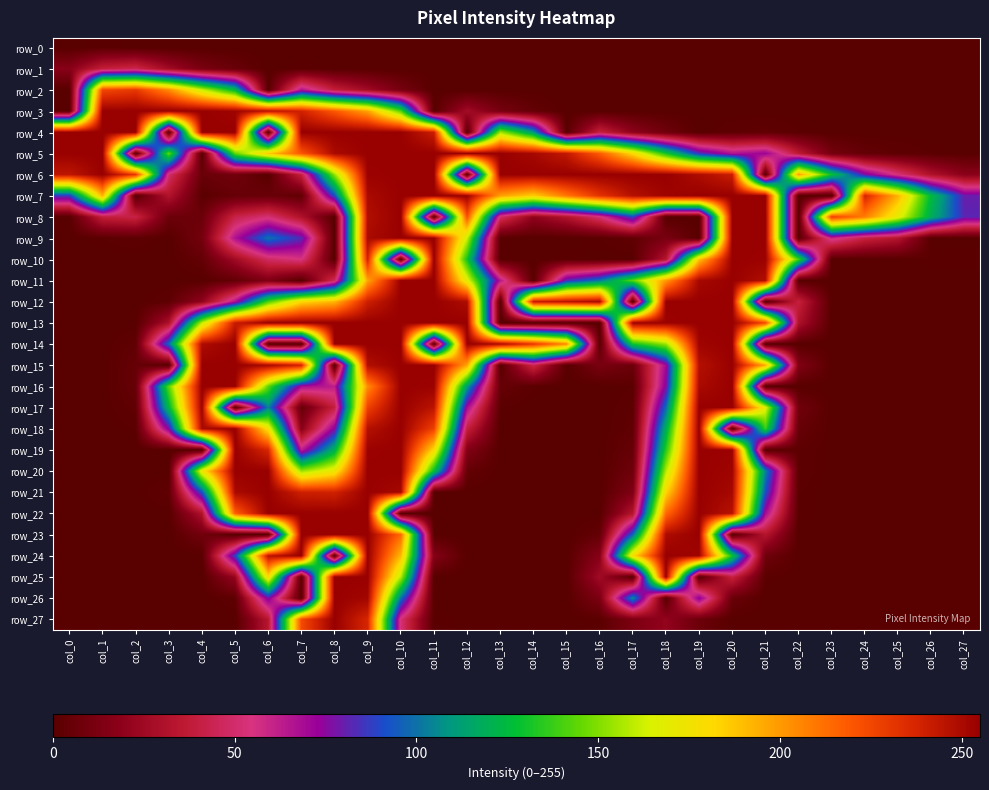

Reading left to right, transcribe all the data shown in this chart.

row_0: col_0=0	col_1=1	col_2=0	col_3=0	col_4=0	col_5=0	col_6=0	col_7=0	col_8=0	col_9=0	col_10=0	col_11=0	col_12=0	col_13=0	col_14=0	col_15=0	col_16=0	col_17=0	col_18=0	col_19=0	col_20=0	col_21=0	col_22=0	col_23=0	col_24=0	col_25=0	col_26=0	col_27=0
row_1: col_0=17	col_1=39	col_2=44	col_3=26	col_4=12	col_5=6	col_6=0	col_7=1	col_8=0	col_9=0	col_10=0	col_11=0	col_12=0	col_13=0	col_14=0	col_15=0	col_16=0	col_17=0	col_18=0	col_19=0	col_20=0	col_21=0	col_22=0	col_23=0	col_24=0	col_25=0	col_26=0	col_27=0
row_2: col_0=0	col_1=225	col_2=230	col_3=204	col_4=162	col_5=124	col_6=0	col_7=66	col_8=39	col_9=26	col_10=11	col_11=0	col_12=0	col_13=0	col_14=0	col_15=0	col_16=0	col_17=0	col_18=0	col_19=0	col_20=0	col_21=0	col_22=0	col_23=0	col_24=0	col_25=0	col_26=0	col_27=0
row_3: col_0=0	col_1=255	col_2=255	col_3=255	col_4=255	col_5=253	col_6=247	col_7=239	col_8=219	col_9=197	col_10=142	col_11=0	col_12=27	col_13=11	col_14=4	col_15=0	col_16=0	col_17=0	col_18=0	col_19=0	col_20=0	col_21=0	col_22=0	col_23=0	col_24=0	col_25=0	col_26=0	col_27=0
row_4: col_0=255	col_1=255	col_2=255	col_3=0	col_4=255	col_5=255	col_6=0	col_7=255	col_8=255	col_9=255	col_10=255	col_11=241	col_12=0	col_13=155	col_14=110	col_15=0	col_16=40	col_17=19	col_18=8	col_19=0	col_20=2	col_21=3	col_22=1	col_23=0	col_24=0	col_25=0	col_26=0	col_27=0
row_5: col_0=255	col_1=255	col_2=0	col_3=145	col_4=0	col_5=145	col_6=186	col_7=220	col_8=250	col_9=255	col_10=255	col_11=255	col_12=255	col_13=255	col_14=251	col_15=243	col_16=218	col_17=181	col_18=131	col_19=85	col_20=66	col_21=72	col_22=36	col_23=10	col_24=4	col_25=2	col_26=1	col_27=0
row_6: col_0=244	col_1=255	col_2=231	col_3=50	col_4=6	col_5=9	col_6=0	col_7=40	col_8=153	col_9=254	col_10=255	col_11=255	col_12=0	col_13=255	col_14=255	col_15=255	col_16=255	col_17=255	col_18=255	col_19=249	col_20=241	col_21=0	col_22=199	col_23=128	col_24=78	col_25=53	col_26=31	col_27=18
row_7: col_0=86	col_1=193	col_2=0	col_3=32	col_4=1	col_5=5	col_6=6	col_7=3	col_8=91	col_9=250	col_10=255	col_11=255	col_12=254	col_13=198	col_14=185	col_15=210	col_16=232	col_17=247	col_18=253	col_19=255	col_20=255	col_21=255	col_22=0	col_23=0	col_24=238	col_25=193	col_26=125	col_27=80
row_8: col_0=0	col_1=39	col_2=42	col_3=7	col_4=7	col_5=42	col_6=52	col_7=31	col_8=0	col_9=248	col_10=255	col_11=0	col_12=222	col_13=50	col_14=20	col_15=32	col_16=52	col_17=89	col_18=0	col_19=0	col_20=255	col_21=255	col_22=0	col_23=228	col_24=208	col_25=170	col_26=119	col_27=82
row_9: col_0=0	col_1=1	col_2=2	col_3=0	col_4=10	col_5=67	col_6=100	col_7=83	col_8=0	col_9=250	col_10=255	col_11=255	col_12=162	col_13=0	col_14=0	col_15=0	col_16=1	col_17=3	col_18=12	col_19=0	col_20=255	col_21=255	col_22=0	col_23=60	col_24=41	col_25=33	col_26=0	col_27=0
row_10: col_0=0	col_1=0	col_2=0	col_3=0	col_4=4	col_5=26	col_6=48	col_7=55	col_8=0	col_9=239	col_10=0	col_11=255	col_12=131	col_13=0	col_14=0	col_15=1	col_16=0	col_17=0	col_18=33	col_19=188	col_20=255	col_21=254	col_22=140	col_23=0	col_24=0	col_25=0	col_26=1	col_27=1
row_11: col_0=0	col_1=0	col_2=0	col_3=0	col_4=0	col_5=4	col_6=14	col_7=0	col_8=47	col_9=197	col_10=255	col_11=255	col_12=169	col_13=65	col_14=0	col_15=83	col_16=101	col_17=144	col_18=200	col_19=251	col_20=255	col_21=248	col_22=0	col_23=0	col_24=0	col_25=0	col_26=0	col_27=0
row_12: col_0=0	col_1=0	col_2=0	col_3=2	col_4=20	col_5=67	col_6=141	col_7=182	col_8=192	col_9=240	col_10=255	col_11=255	col_12=249	col_13=0	col_14=243	col_15=246	col_16=251	col_17=0	col_18=255	col_19=255	col_20=255	col_21=0	col_22=40	col_23=0	col_24=0	col_25=0	col_26=0	col_27=0
row_13: col_0=0	col_1=0	col_2=0	col_3=30	col_4=160	col_5=242	col_6=255	col_7=255	col_8=255	col_9=255	col_10=255	col_11=255	col_12=255	col_13=0	col_14=0	col_15=0	col_16=0	col_17=254	col_18=254	col_19=255	col_20=255	col_21=225	col_22=31	col_23=0	col_24=0	col_25=0	col_26=0	col_27=0
row_14: col_0=0	col_1=0	col_2=3	col_3=98	col_4=249	col_5=255	col_6=0	col_7=0	col_8=255	col_9=255	col_10=255	col_11=0	col_12=255	col_13=250	col_14=231	col_15=204	col_16=0	col_17=130	col_18=154	col_19=253	col_20=255	col_21=0	col_22=0	col_23=0	col_24=0	col_25=0	col_26=0	col_27=0
row_15: col_0=0	col_1=0	col_2=5	col_3=0	col_4=255	col_5=255	col_6=251	col_7=239	col_8=0	col_9=248	col_10=255	col_11=255	col_12=197	col_13=0	col_14=44	col_15=0	col_16=12	col_17=7	col_18=70	col_19=247	col_20=255	col_21=196	col_22=15	col_23=0	col_24=0	col_25=0	col_26=0	col_27=0
row_16: col_0=0	col_1=0	col_2=5	col_3=144	col_4=255	col_5=255	col_6=144	col_7=69	col_8=63	col_9=204	col_10=255	col_11=254	col_12=111	col_13=5	col_14=1	col_15=0	col_16=0	col_17=1	col_18=76	col_19=250	col_20=255	col_21=0	col_22=0	col_23=0	col_24=0	col_25=0	col_26=0	col_27=0
row_17: col_0=0	col_1=0	col_2=3	col_3=124	col_4=254	col_5=0	col_6=104	col_7=5	col_8=40	col_9=227	col_10=255	col_11=245	col_12=69	col_13=1	col_14=0	col_15=0	col_16=0	col_17=2	col_18=98	col_19=255	col_20=255	col_21=168	col_22=9	col_23=0	col_24=0	col_25=0	col_26=0	col_27=0
row_18: col_0=0	col_1=0	col_2=1	col_3=76	col_4=250	col_5=255	col_6=176	col_7=17	col_8=75	col_9=247	col_10=255	col_11=227	col_12=40	col_13=0	col_14=0	col_15=0	col_16=0	col_17=3	col_18=119	col_19=255	col_20=0	col_21=138	col_22=5	col_23=0	col_24=0	col_25=0	col_26=0	col_27=0
row_19: col_0=0	col_1=0	col_2=0	col_3=0	col_4=0	col_5=255	col_6=237	col_7=63	col_8=120	col_9=254	col_10=255	col_11=181	col_12=15	col_13=0	col_14=0	col_15=0	col_16=0	col_17=5	col_18=135	col_19=255	col_20=254	col_21=0	col_22=2	col_23=0	col_24=0	col_25=0	col_26=0	col_27=0
row_20: col_0=0	col_1=0	col_2=0	col_3=0	col_4=174	col_5=255	col_6=255	col_7=154	col_8=173	col_9=255	col_10=255	col_11=127	col_12=4	col_13=0	col_14=0	col_15=0	col_16=0	col_17=8	col_18=158	col_19=255	col_20=253	col_21=104	col_22=2	col_23=0	col_24=0	col_25=0	col_26=0	col_27=0
row_21: col_0=0	col_1=0	col_2=0	col_3=3	col_4=92	col_5=250	col_6=255	col_7=240	col_8=239	col_9=255	col_10=251	col_11=0	col_12=0	col_13=0	col_14=0	col_15=0	col_16=0	col_17=14	col_18=183	col_19=255	col_20=251	col_21=92	col_22=1	col_23=0	col_24=0	col_25=0	col_26=0	col_27=0
row_22: col_0=0	col_1=0	col_2=0	col_3=0	col_4=31	col_5=217	col_6=255	col_7=255	col_8=255	col_9=255	col_10=0	col_11=0	col_12=0	col_13=0	col_14=0	col_15=0	col_16=0	col_17=33	col_18=214	col_19=255	col_20=246	col_21=69	col_22=1	col_23=0	col_24=0	col_25=0	col_26=0	col_27=0
row_23: col_0=0	col_1=0	col_2=0	col_3=0	col_4=9	col_5=0	col_6=0	col_7=255	col_8=255	col_9=255	col_10=214	col_11=0	col_12=0	col_13=0	col_14=0	col_15=0	col_16=4	col_17=97	col_18=249	col_19=255	col_20=0	col_21=33	col_22=0	col_23=0	col_24=0	col_25=0	col_26=0	col_27=0
row_24: col_0=0	col_1=0	col_2=0	col_3=0	col_4=0	col_5=88	col_6=246	col_7=255	col_8=0	col_9=255	col_10=191	col_11=16	col_12=0	col_13=0	col_14=0	col_15=0	col_16=17	col_17=180	col_18=255	col_19=253	col_20=130	col_21=8	col_22=0	col_23=0	col_24=0	col_25=0	col_26=0	col_27=0
row_25: col_0=0	col_1=0	col_2=0	col_3=0	col_4=0	col_5=22	col_6=180	col_7=0	col_8=255	col_9=255	col_10=158	col_11=0	col_12=0	col_13=0	col_14=0	col_15=0	col_16=26	col_17=0	col_18=255	col_19=0	col_20=41	col_21=1	col_22=0	col_23=0	col_24=0	col_25=0	col_26=0	col_27=0
row_26: col_0=0	col_1=0	col_2=0	col_3=0	col_4=0	col_5=2	col_6=77	col_7=0	col_8=255	col_9=252	col_10=100	col_11=0	col_12=0	col_13=0	col_14=0	col_15=0	col_16=13	col_17=106	col_18=0	col_19=75	col_20=6	col_21=0	col_22=0	col_23=0	col_24=0	col_25=0	col_26=0	col_27=0
row_27: col_0=0	col_1=0	col_2=0	col_3=0	col_4=0	col_5=0	col_6=34	col_7=224	col_8=255	col_9=237	col_10=52	col_11=1	col_12=0	col_13=0	col_14=0	col_15=0	col_16=1	col_17=13	col_18=21	col_19=7	col_20=0	col_21=0	col_22=0	col_23=0	col_24=0	col_25=0	col_26=0	col_27=0